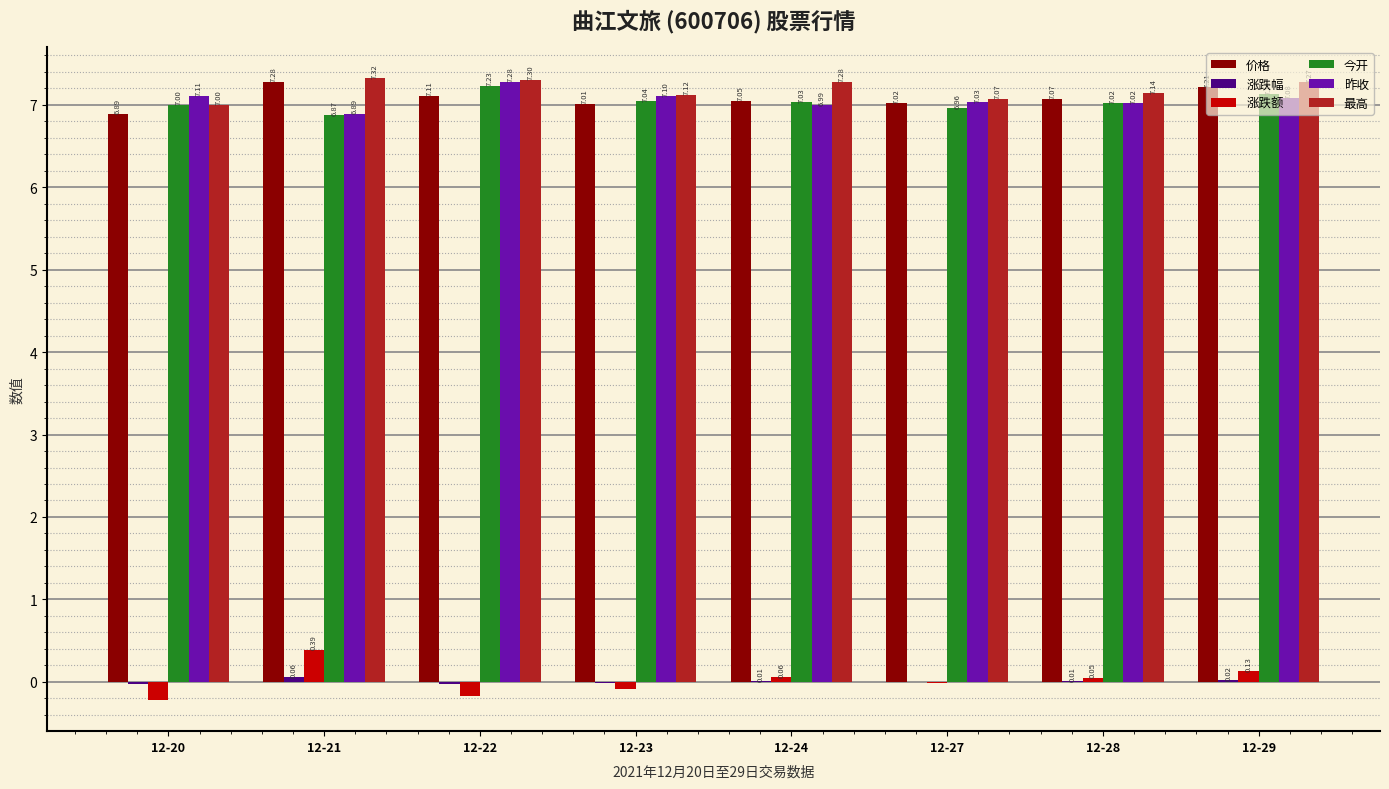

Is the value of 涨跌额 at 12-28 greater than the value of 今开 at 12-28?

No